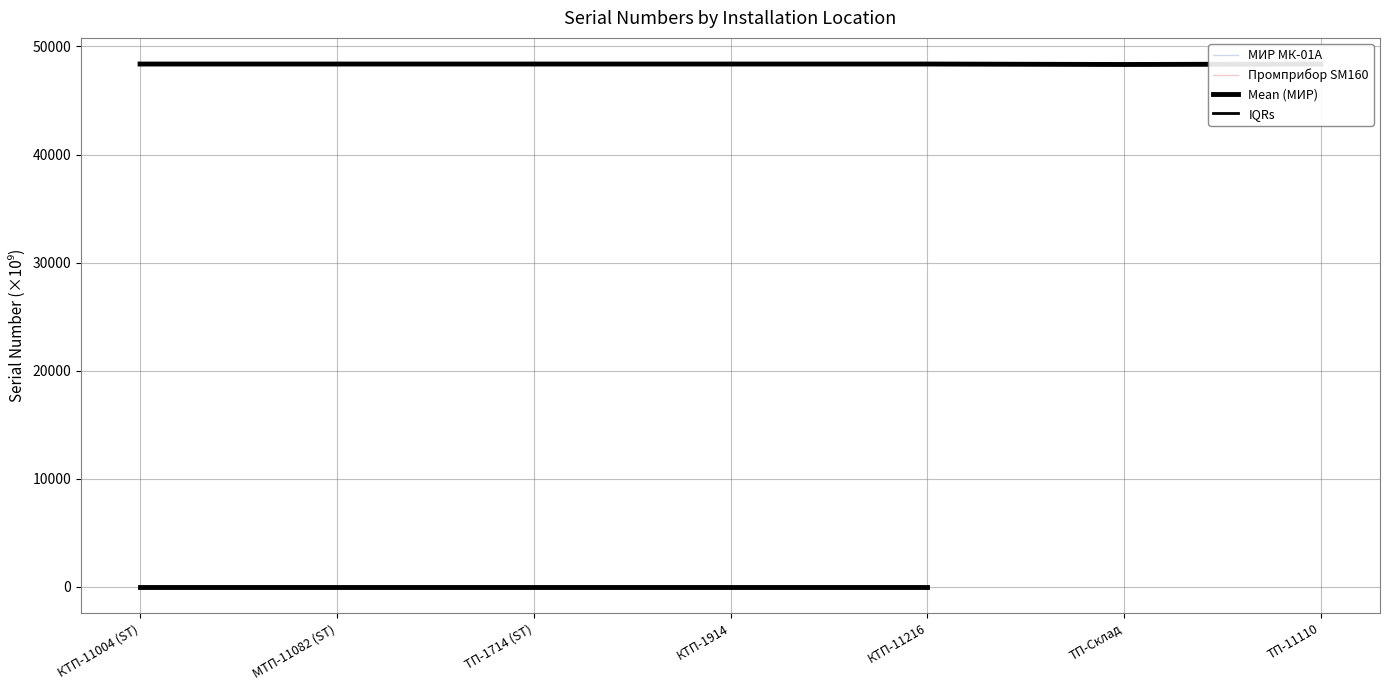

Approximately how many times larger is the value at КТП-1914 compared to ТП-11110?

1.0